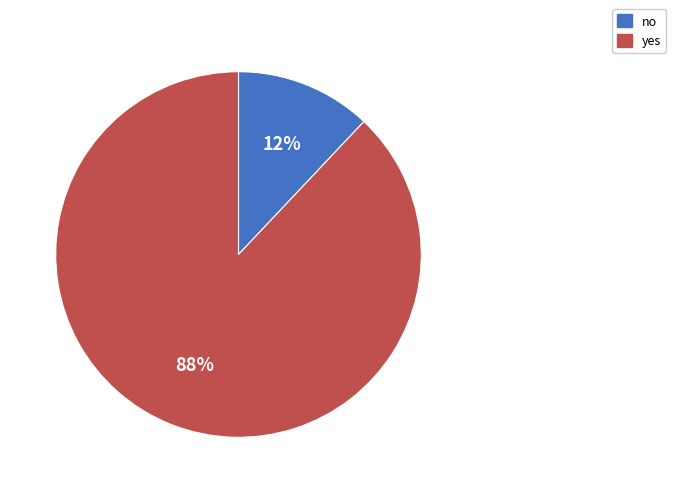

Which has a higher value, no or yes?

yes